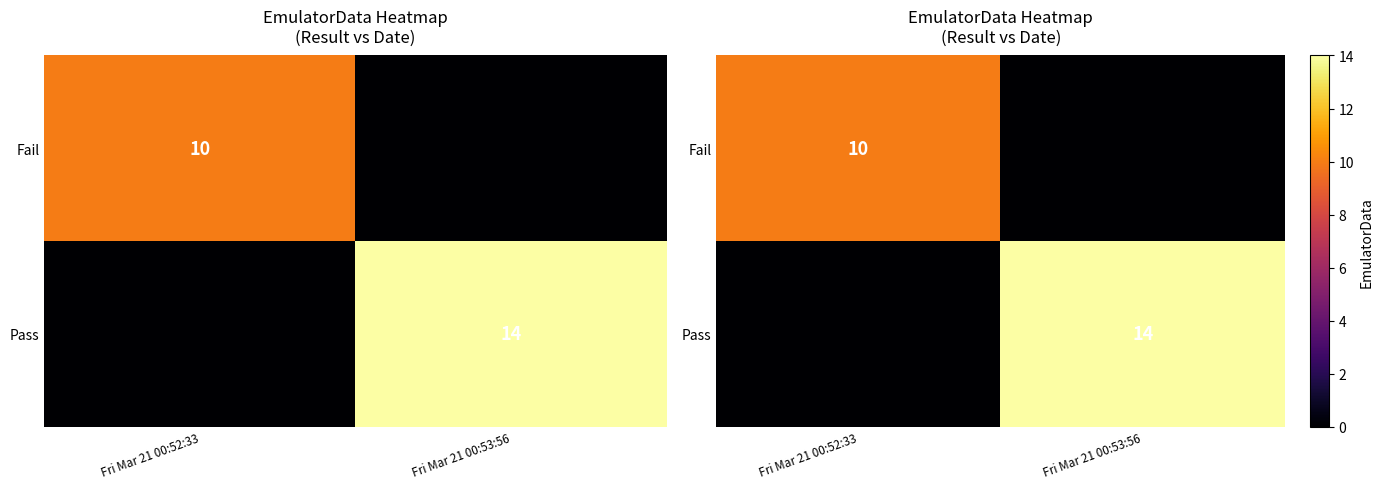

List the series in order of their peak value, highest first.

Pass, Fail